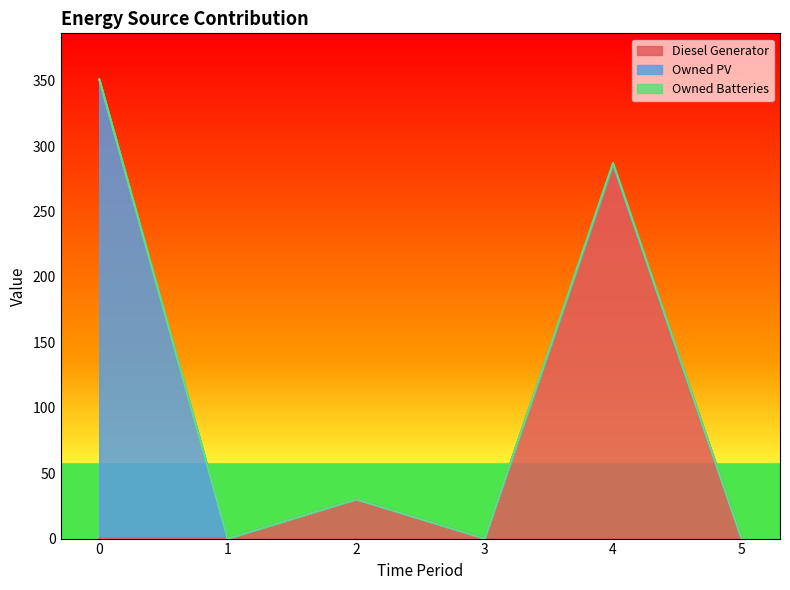

How many values in Owned PV are above zero?

1